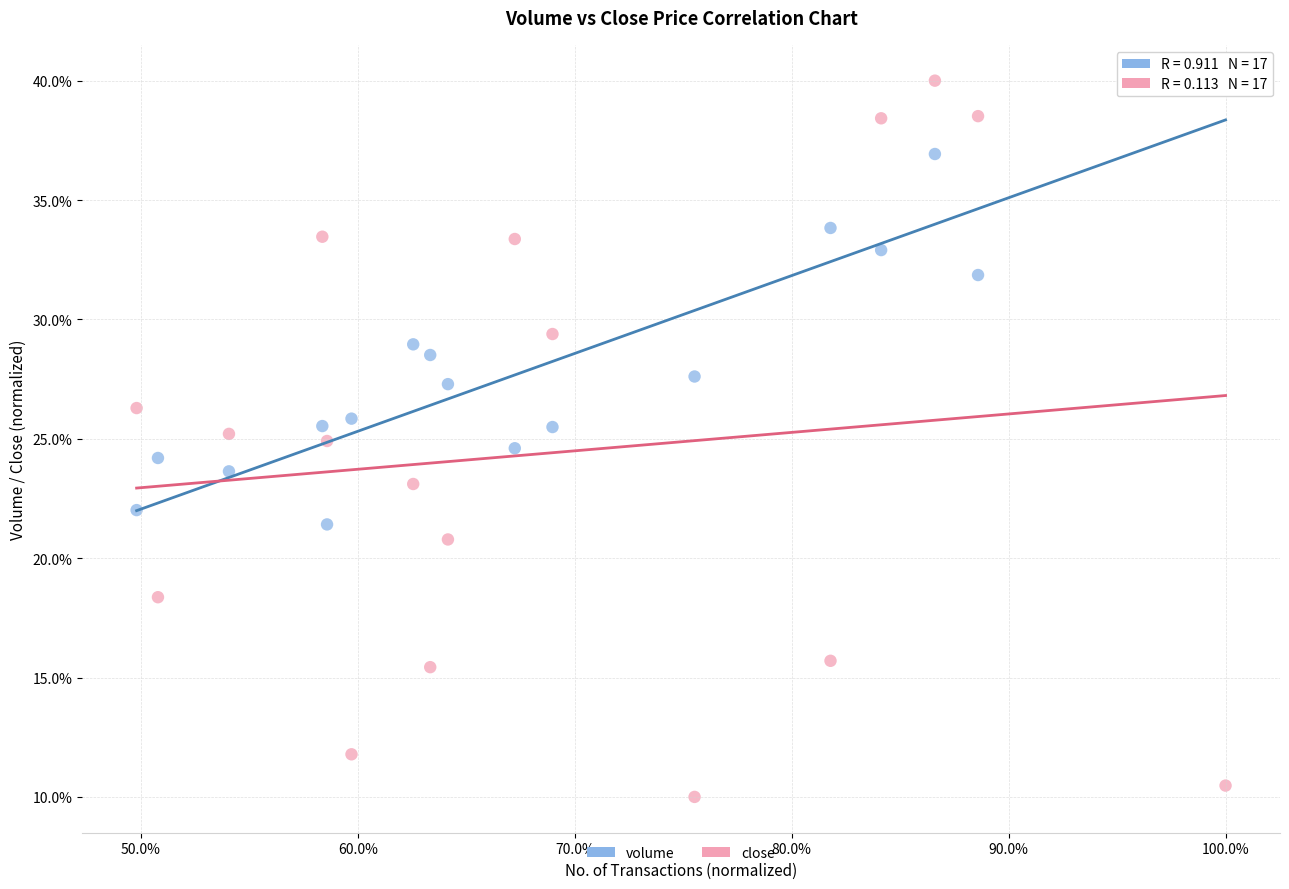

Across all data points, what is the range of Y values (max minus min)?

30.0